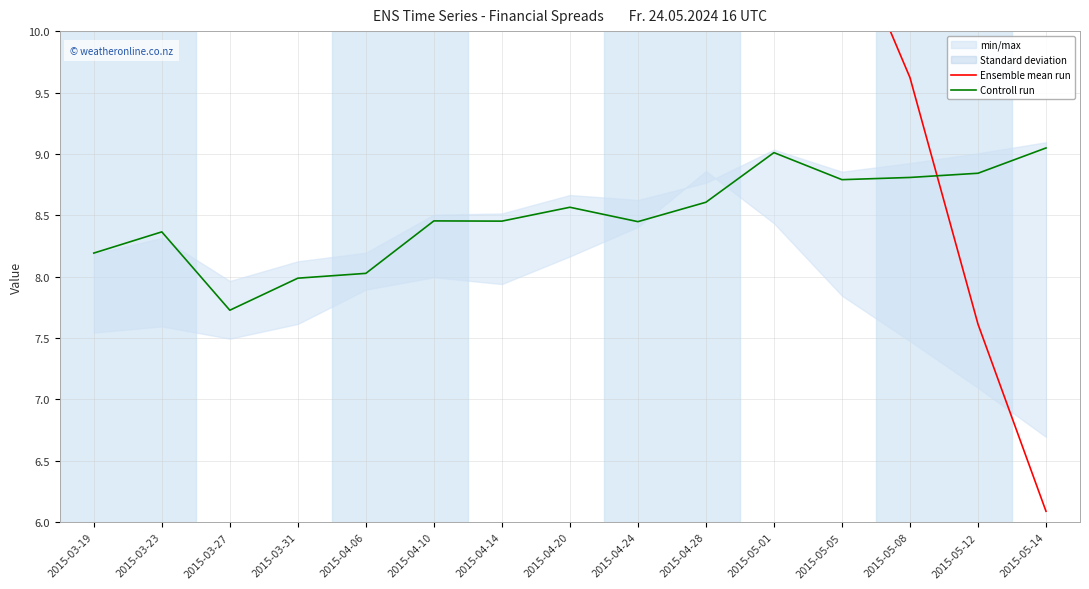

At which category does Ensemble mean run reach its first local peak?

2015-04-06